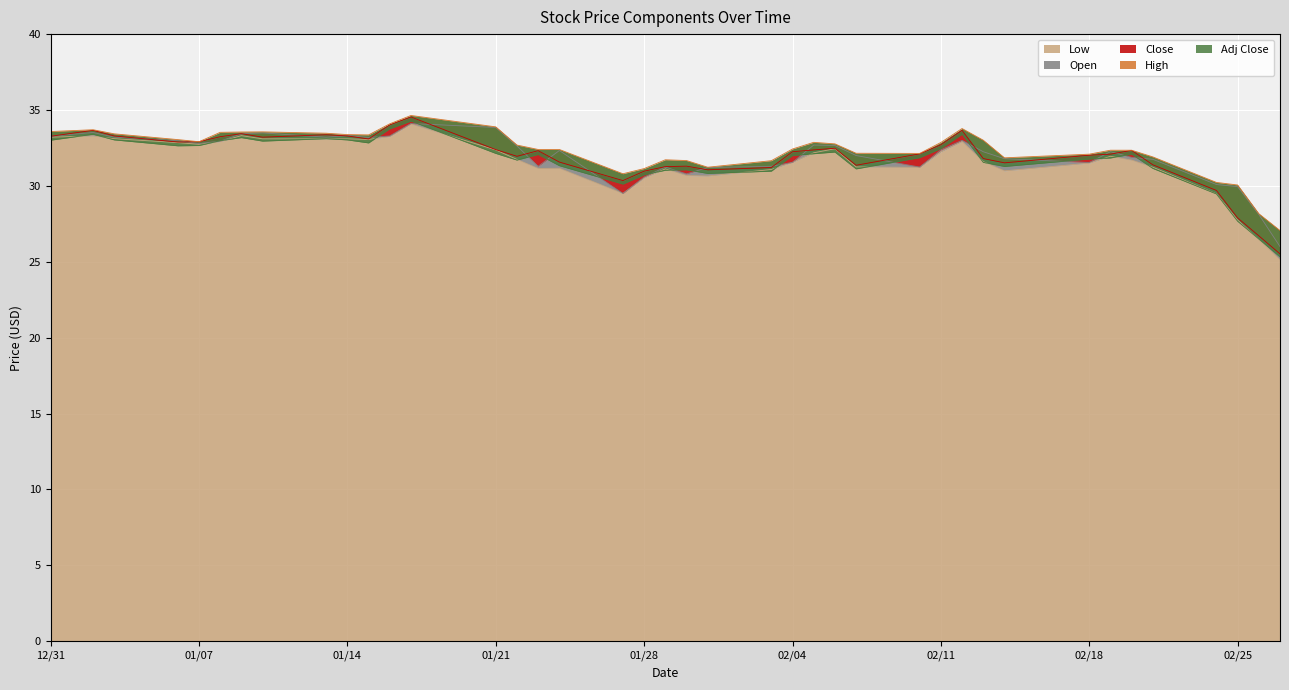

True or false: High and Adj Close cross at least once.

False